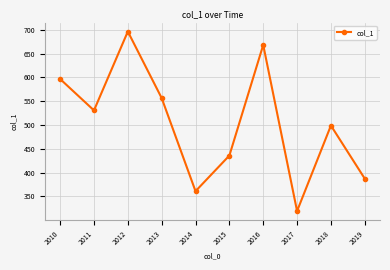

What is the value of the 4th point from the left?

556.6